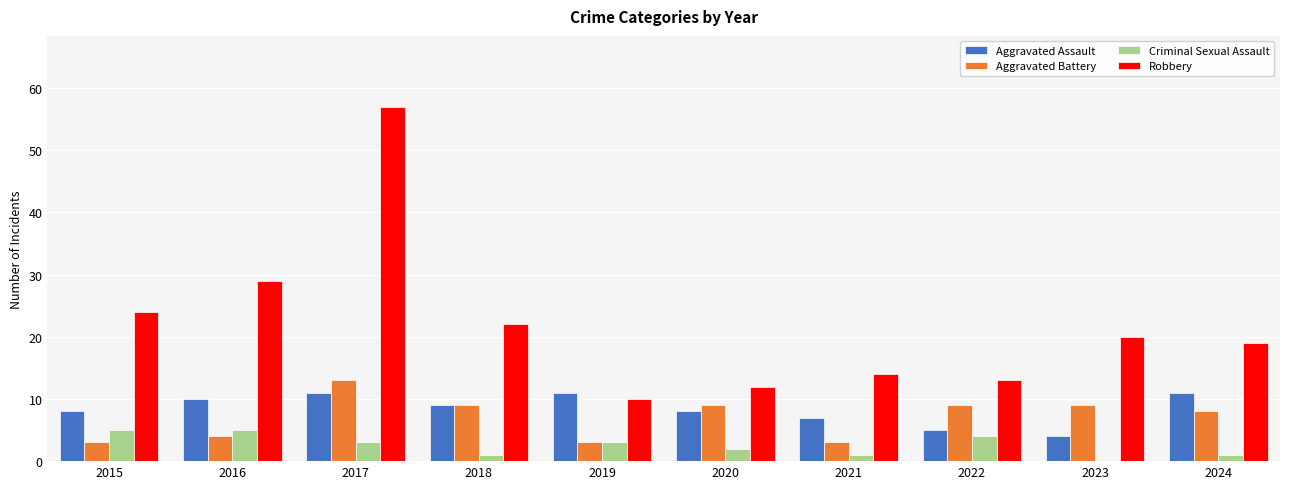

Are the bars horizontal?

No